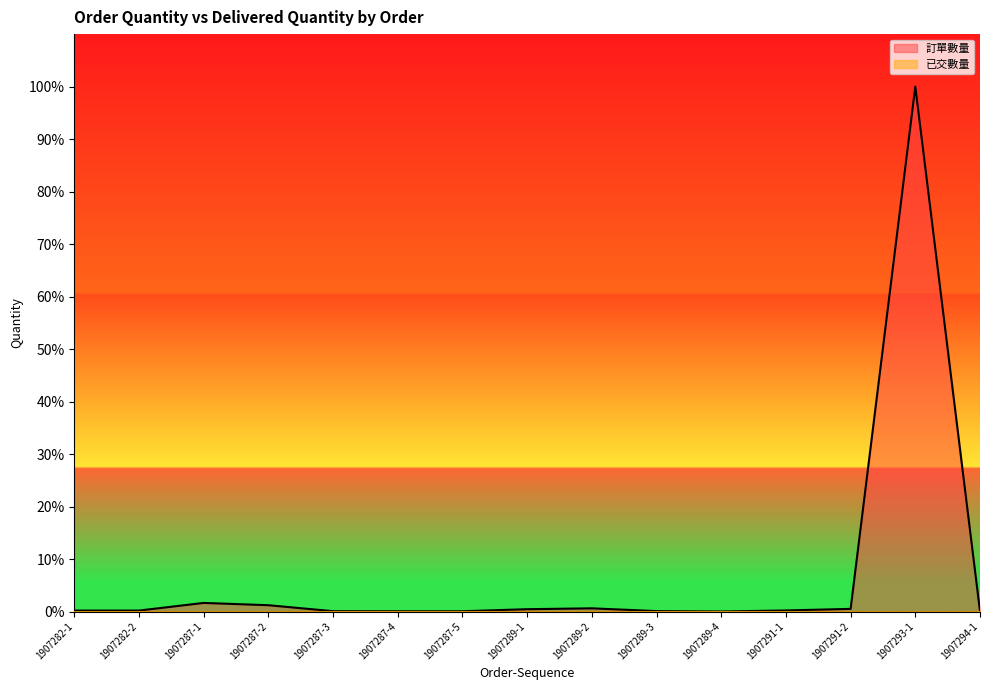

Which label corresponds to the largest value in the chart?

1907293-1